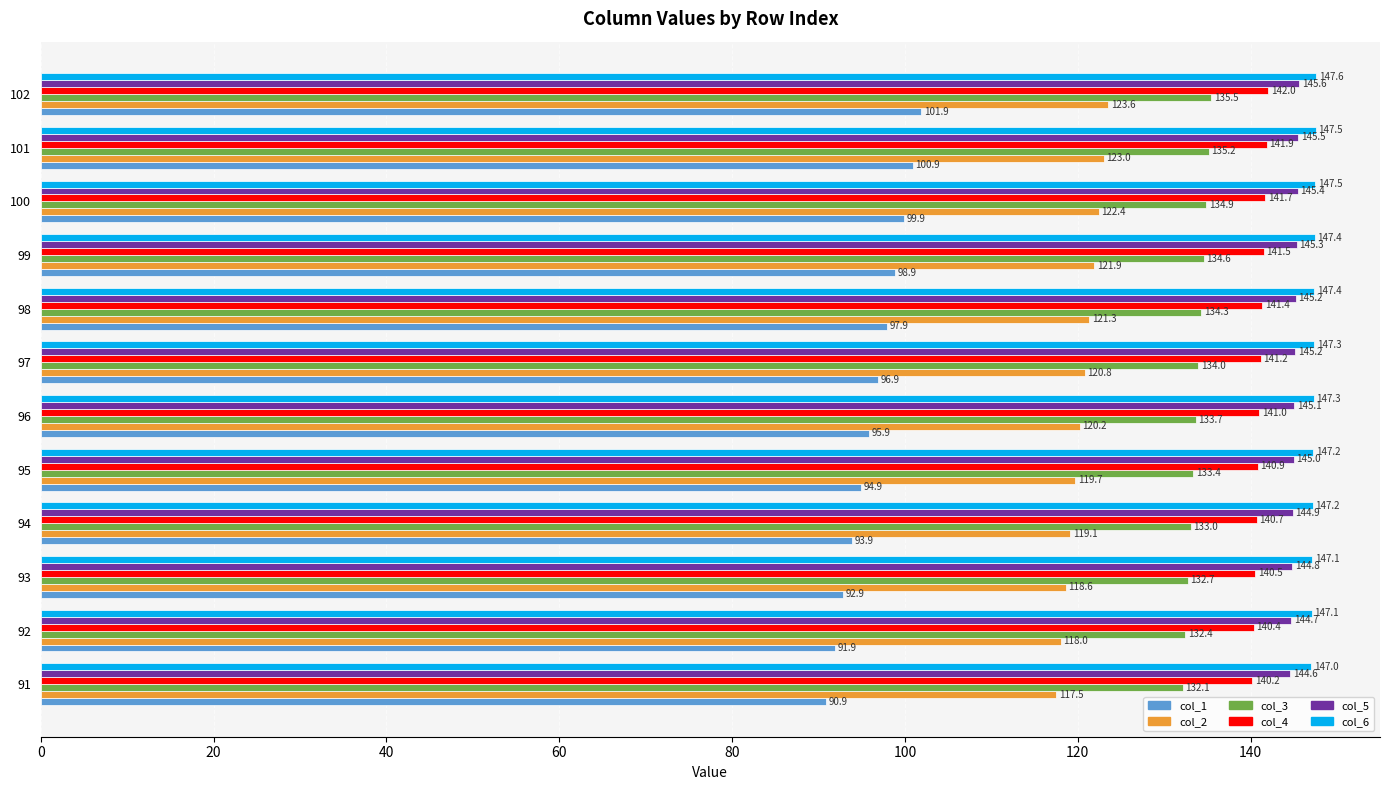

How many series are shown in this chart?

6